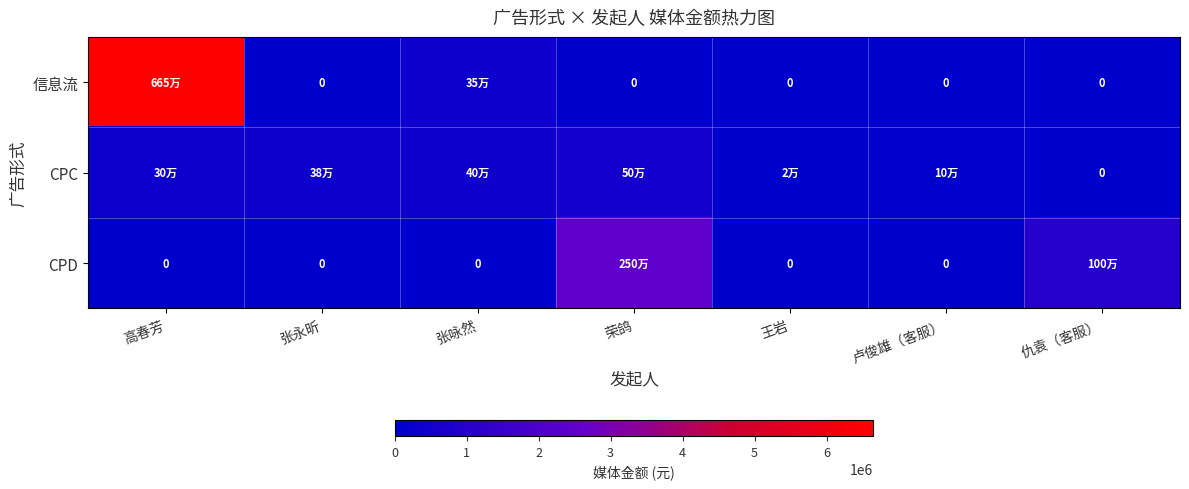

Rank the series by their average value, from highest to lowest.

信息流, CPD, CPC